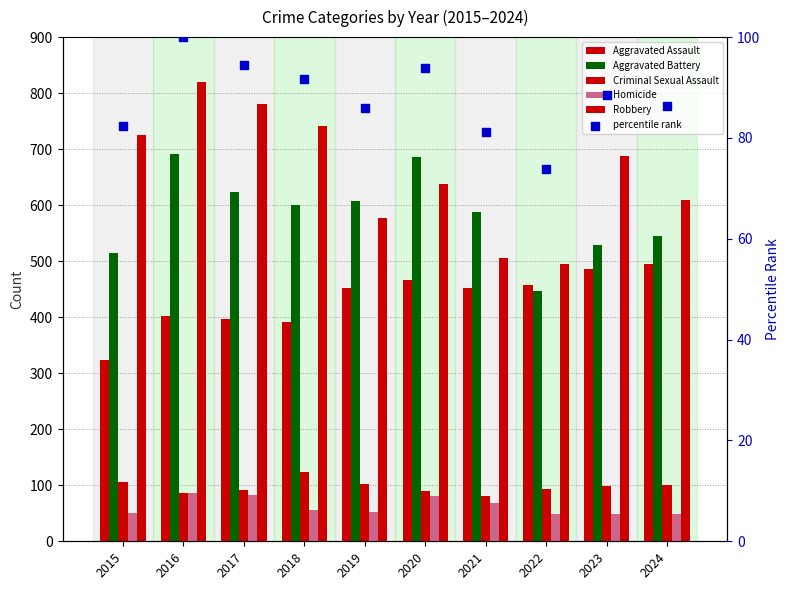

Which series has the largest total across all categories?

Robbery